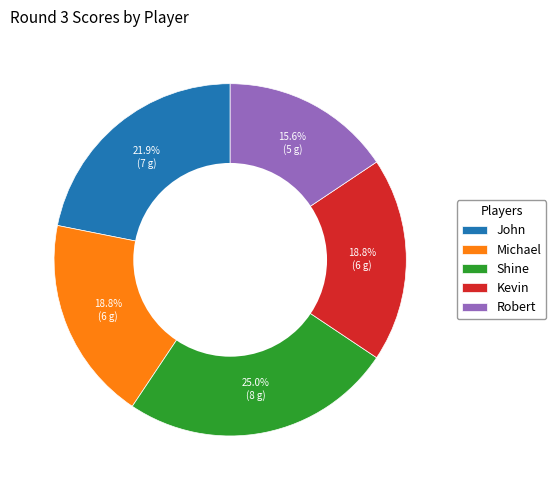

What is the largest slice in the pie chart?

Shine